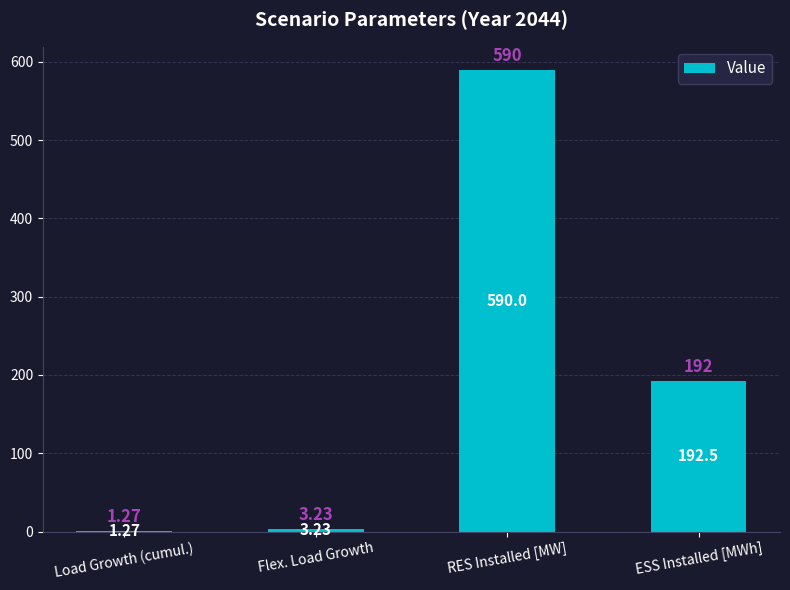

What is the ratio of the value at Flex. Load Growth to the value at Load Growth (cumul.)?

2.5